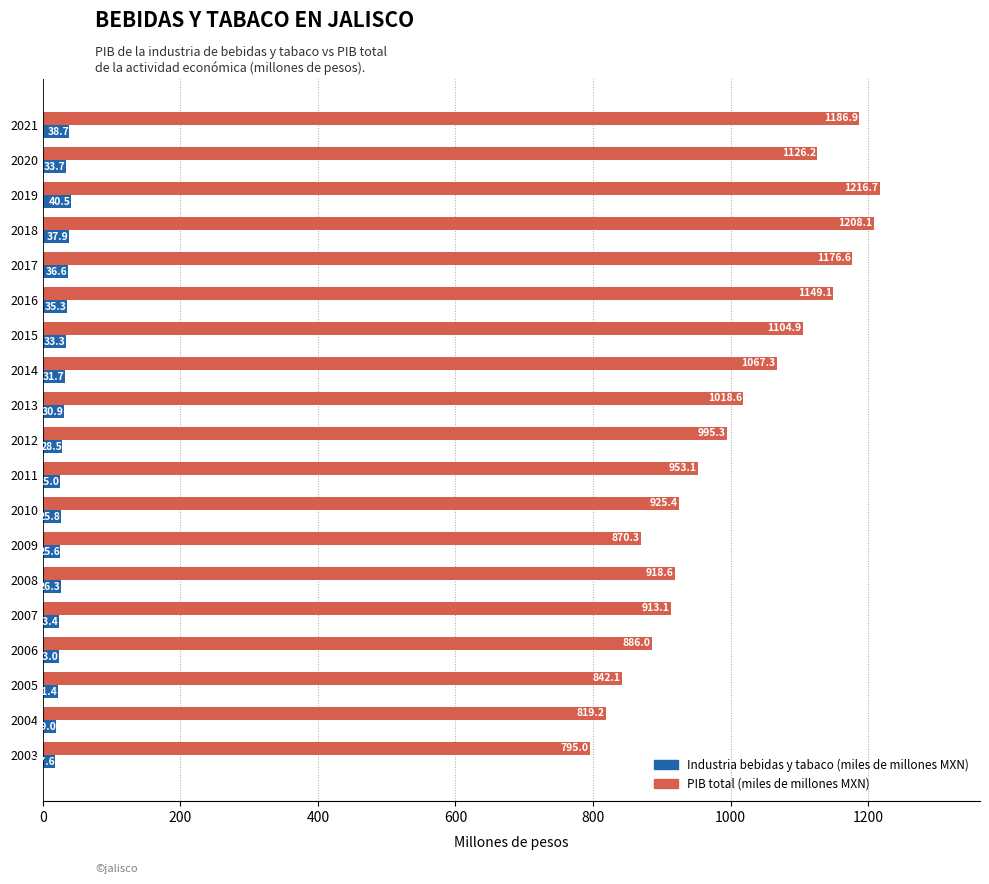

What is the spread (max minus min) of values at 2020?

1092.5